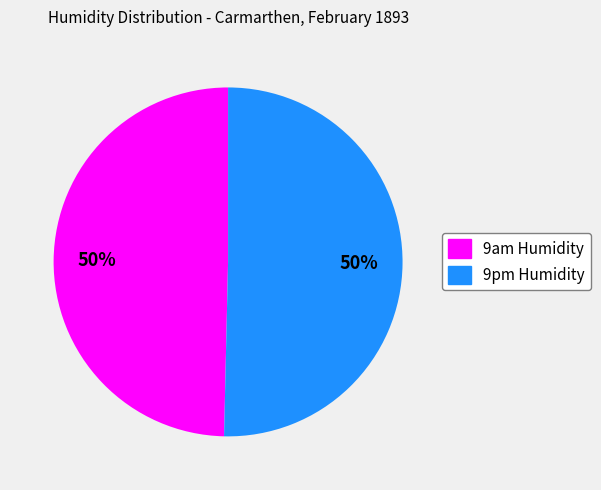

How many slices are in this pie chart?

2